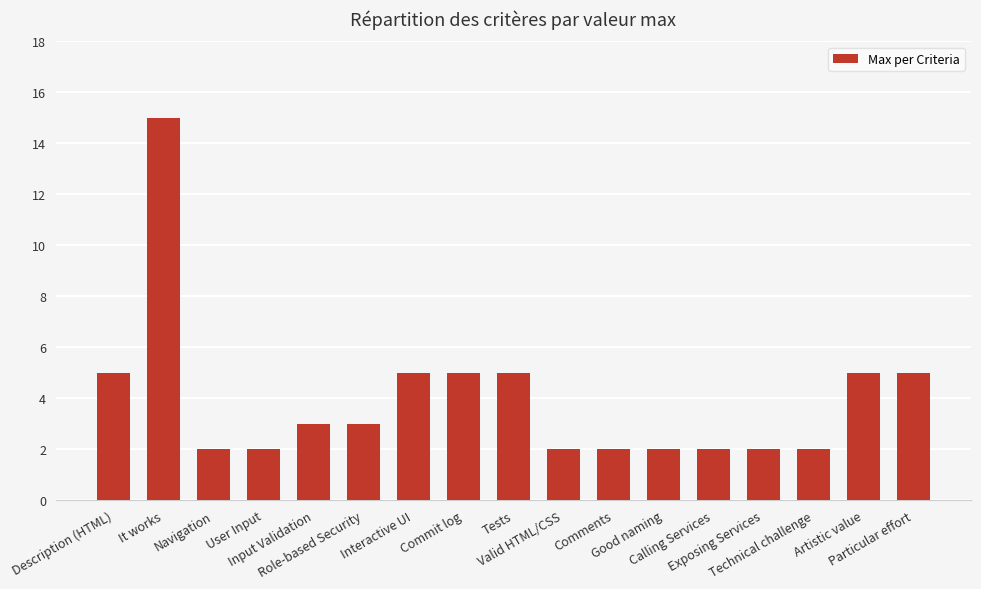

Reading left to right, what are all the values shown in this chart?

Description (HTML)=5	It works=15	Navigation=2	User Input=2	Input Validation=3	Role-based Security=3	Interactive UI=5	Commit log=5	Tests=5	Valid HTML/CSS=2	Comments=2	Good naming=2	Calling Services=2	Exposing Services=2	Technical challenge=2	Artistic value=5	Particular effort=5